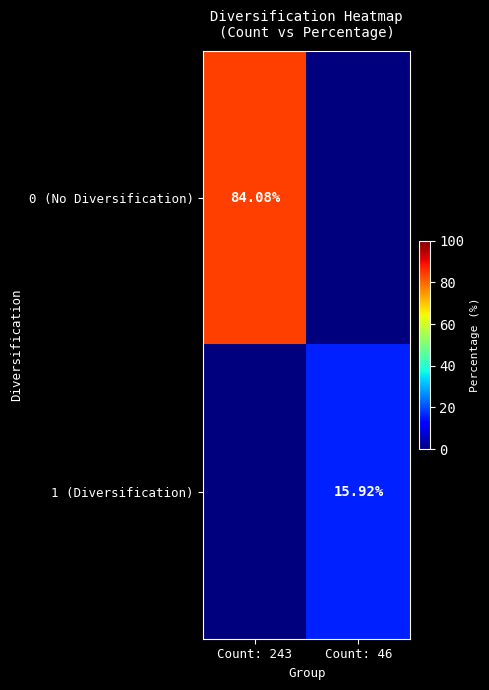

What value does the 0 (No Diversification) series have at Count: 243?

84.1